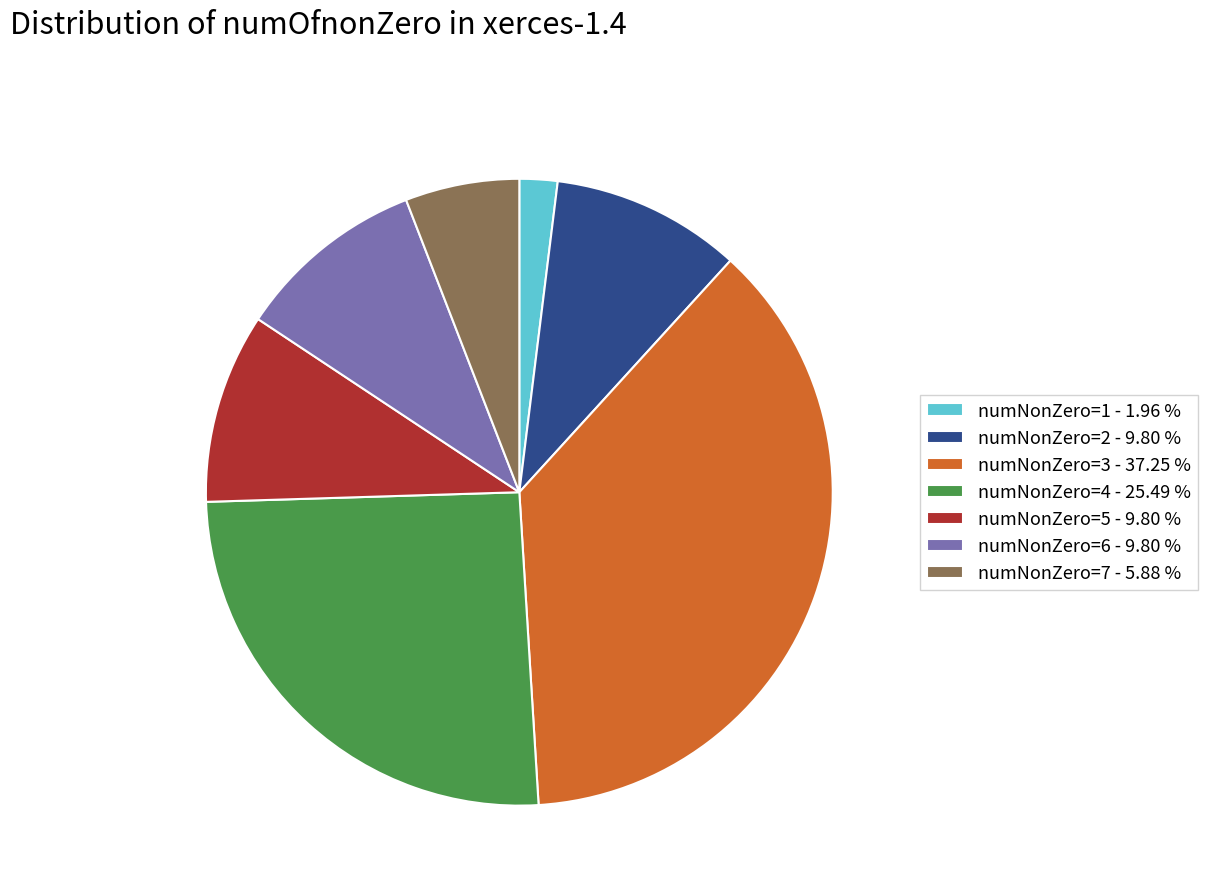

Which slice is the smallest?

numNonZero=1 - 1.96 %